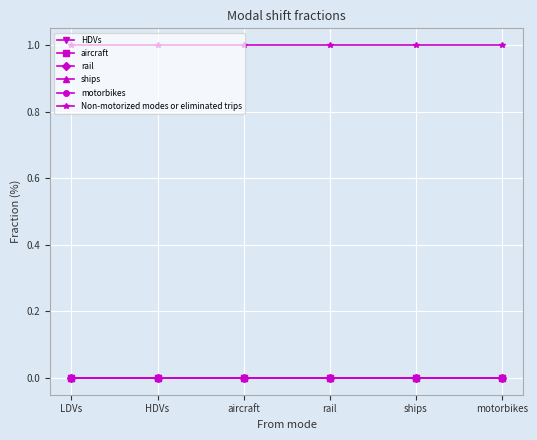

What is the label of the 4th point from the left?

rail